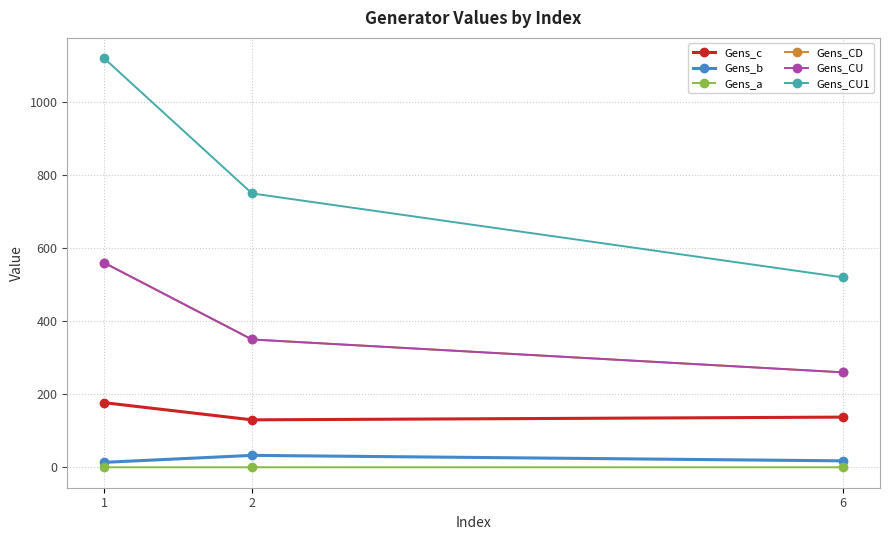

Reading left to right, extract all data points from this chart.

Gens_c: 176.9	129.9	137.4
Gens_b: 13.5	32.6	17.6
Gens_a: 0.0	0.0	0.0
Gens_CD: 560.0	350.0	260.0
Gens_CU: 560.0	350.0	260.0
Gens_CU1: 1120.0	750.0	520.0